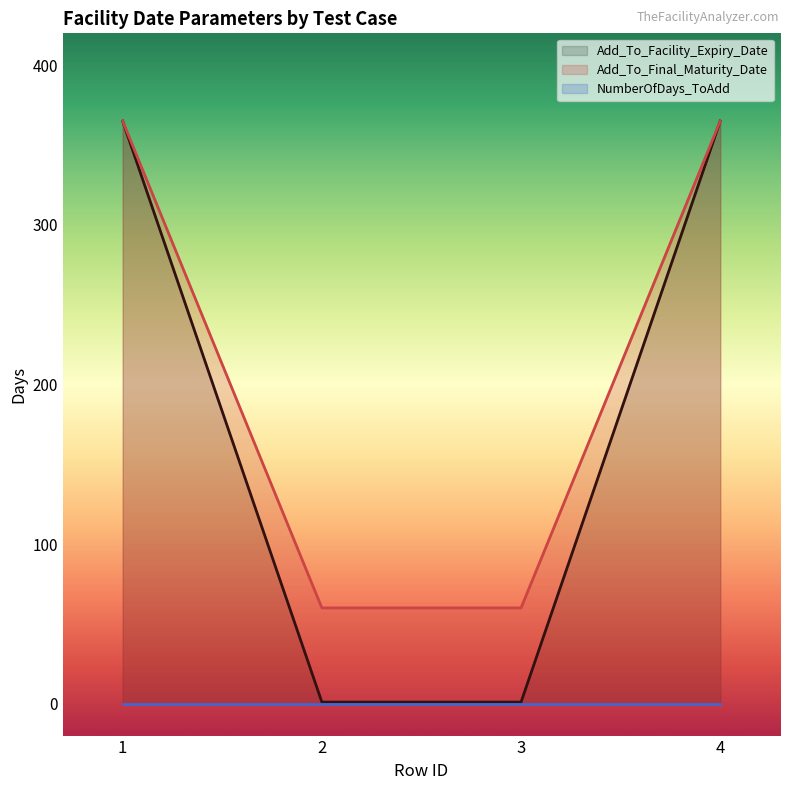

Between 1 and 2, which series saw the biggest shift?

Add_To_Facility_Expiry_Date